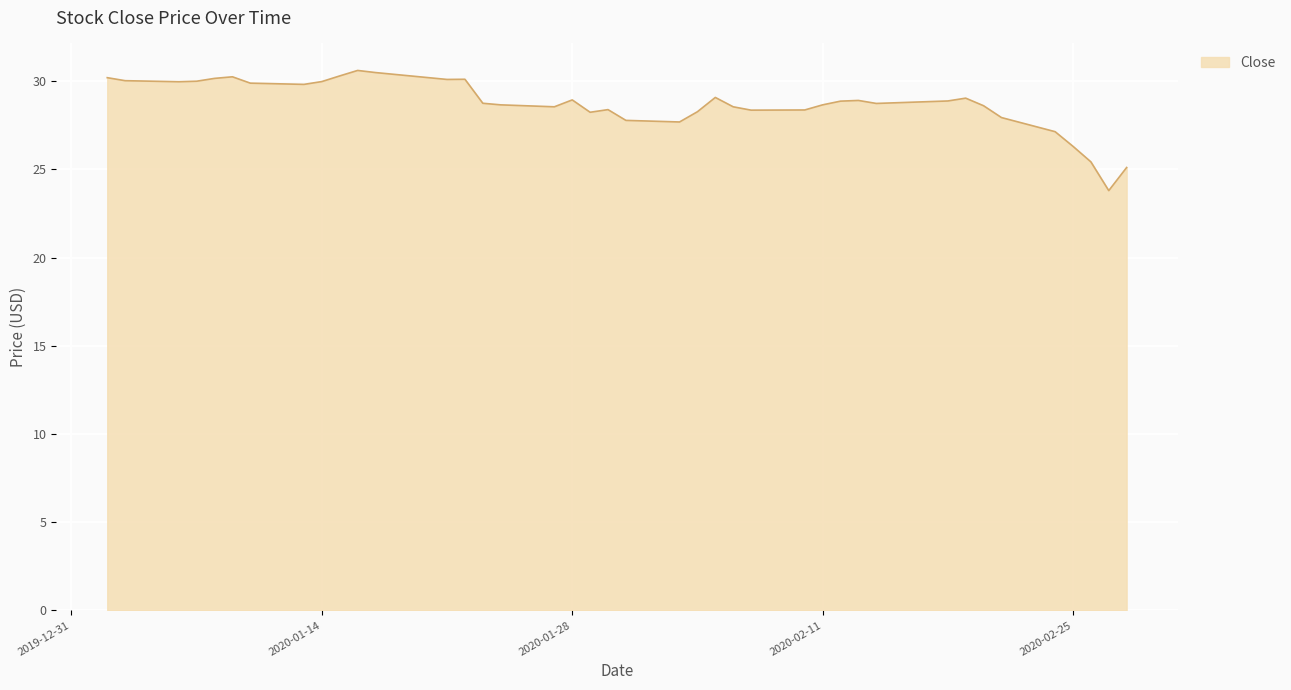

How many lines are shown in the chart?

1